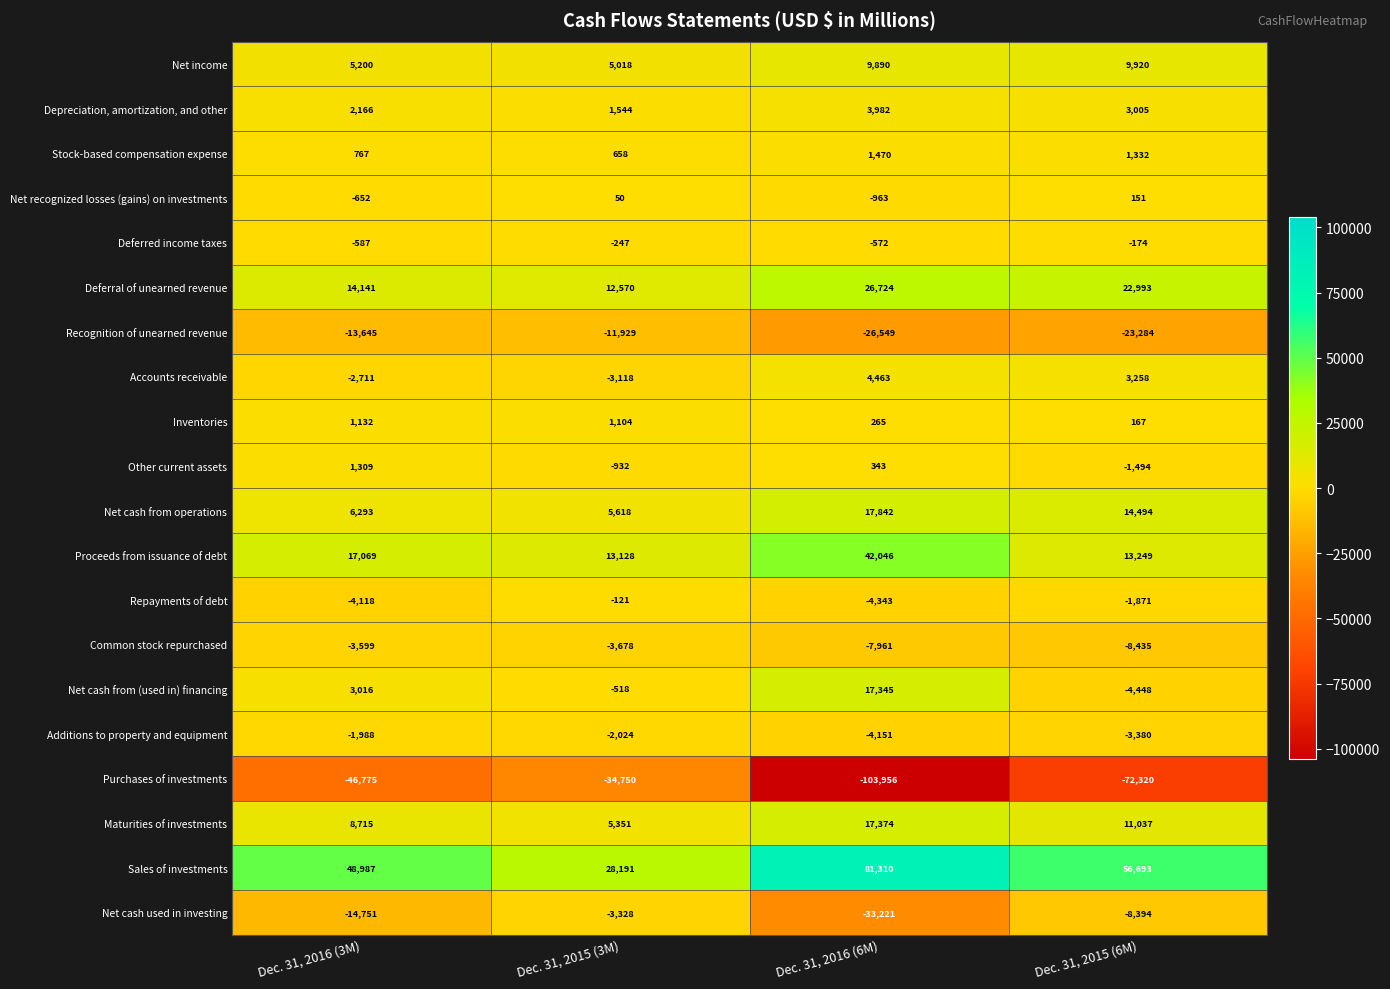

Rank the series by their maximum value, from lowest to highest.

Purchases of investments, Recognition of unearned revenue, Common stock repurchased, Net cash used in investing, Additions to property and equipment, Deferred income taxes, Repayments of debt, Net recognized losses (gains) on investments, Inventories, Other current assets, Stock-based compensation expense, Depreciation, amortization, and other, Accounts receivable, Net income, Net cash from (used in) financing, Maturities of investments, Net cash from operations, Deferral of unearned revenue, Proceeds from issuance of debt, Sales of investments